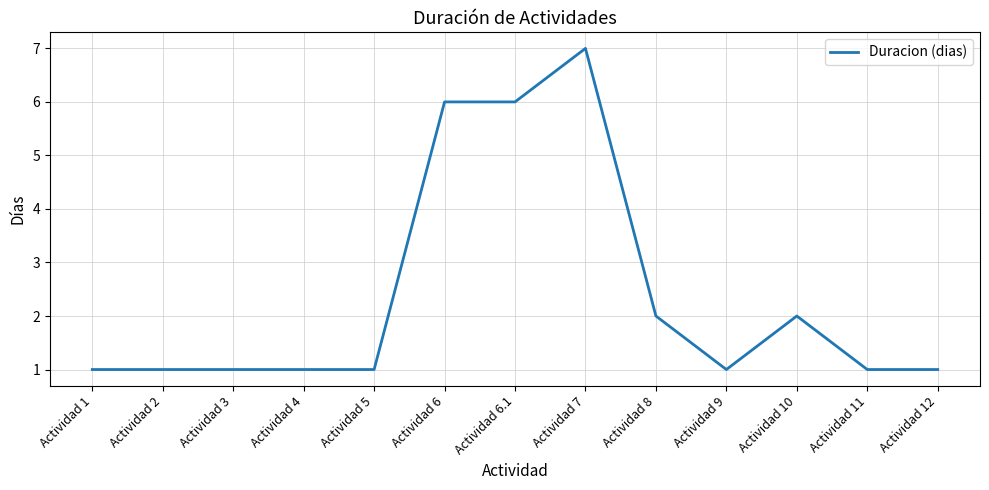

Between Actividad 1 and Actividad 8, which is larger?

Actividad 8